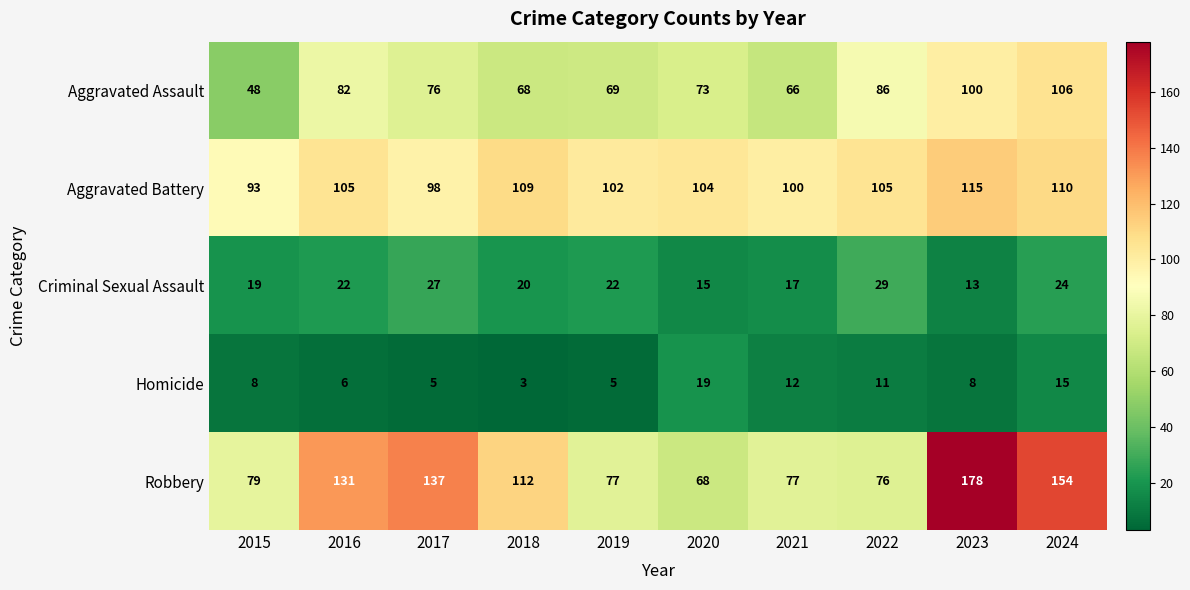

What is the difference between the maximum and minimum values in the Homicide series?

16